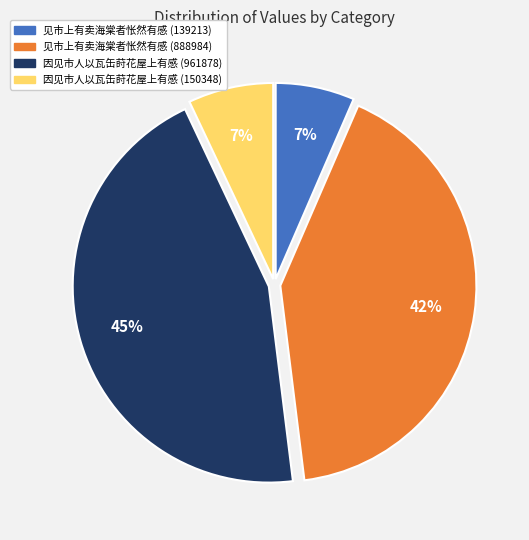

Which has a higher value, 见市上有卖海棠者怅然有感 (888984) or 因见市人以瓦缶莳花屋上有感 (150348)?

见市上有卖海棠者怅然有感 (888984)